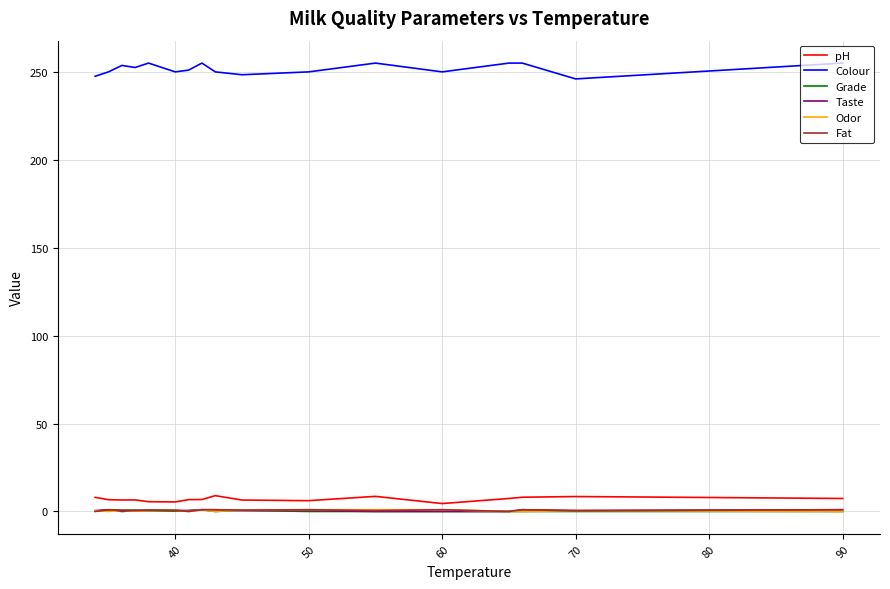

Count the number of data series in this chart.

6